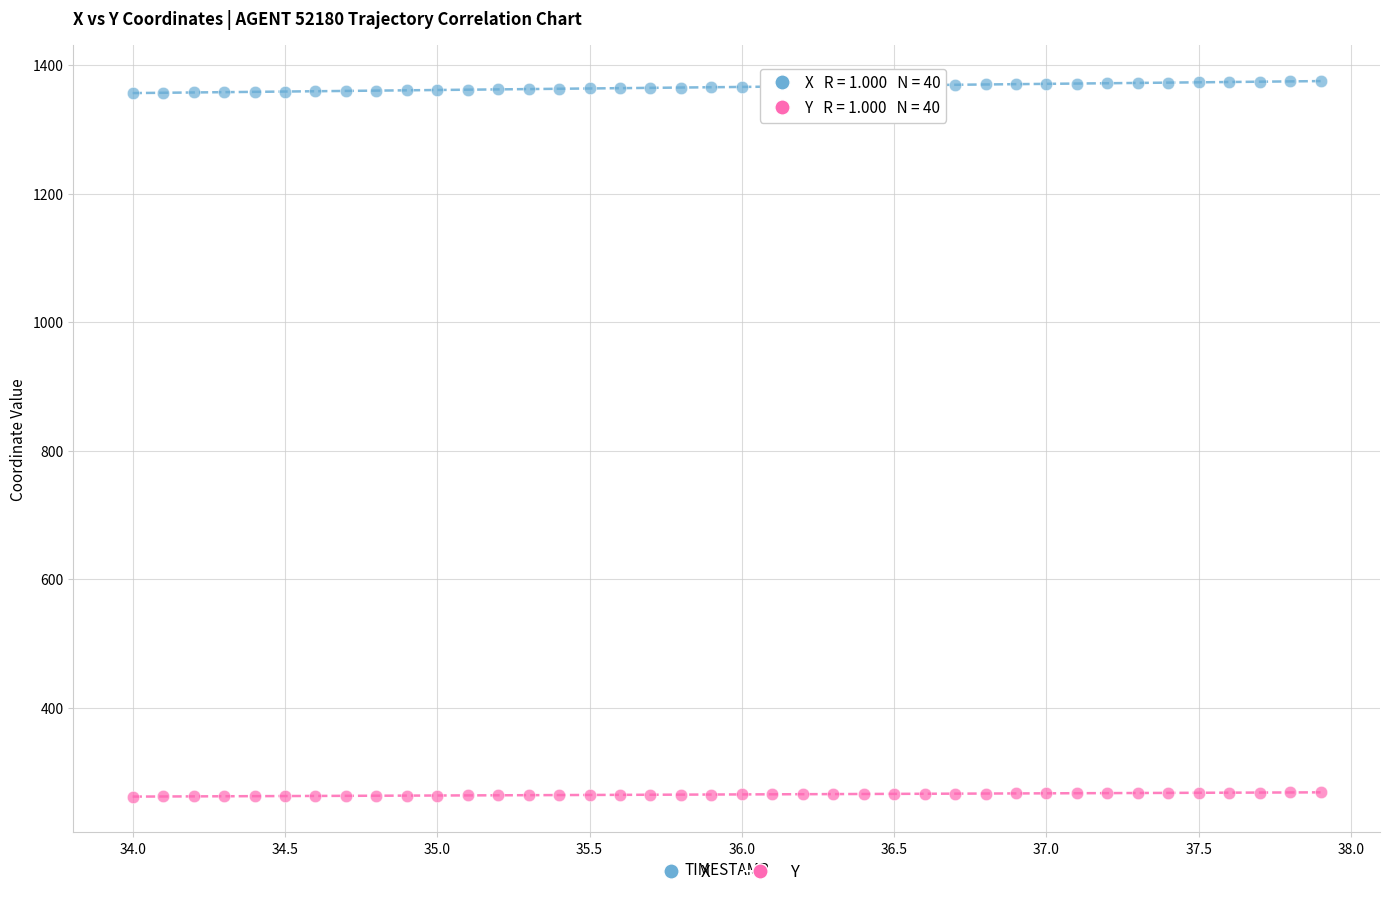

Across all data points, what is the range of Y values (max minus min)?

1113.6